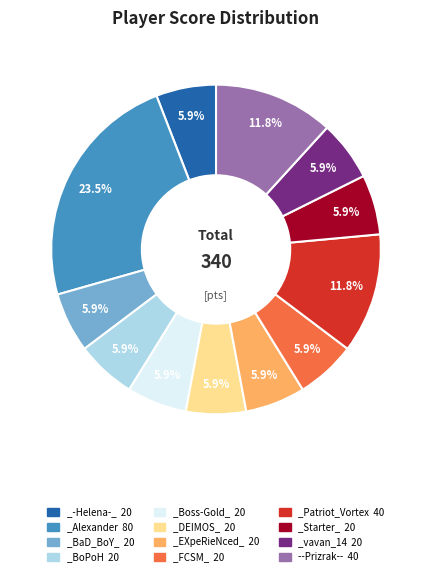

Does _Patriot_Vortex 40 represent more than half of the total?

No